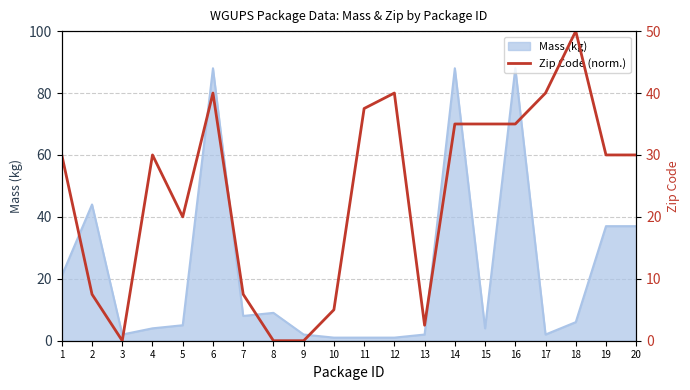

The value at 17 is 40.0. True or false?

True